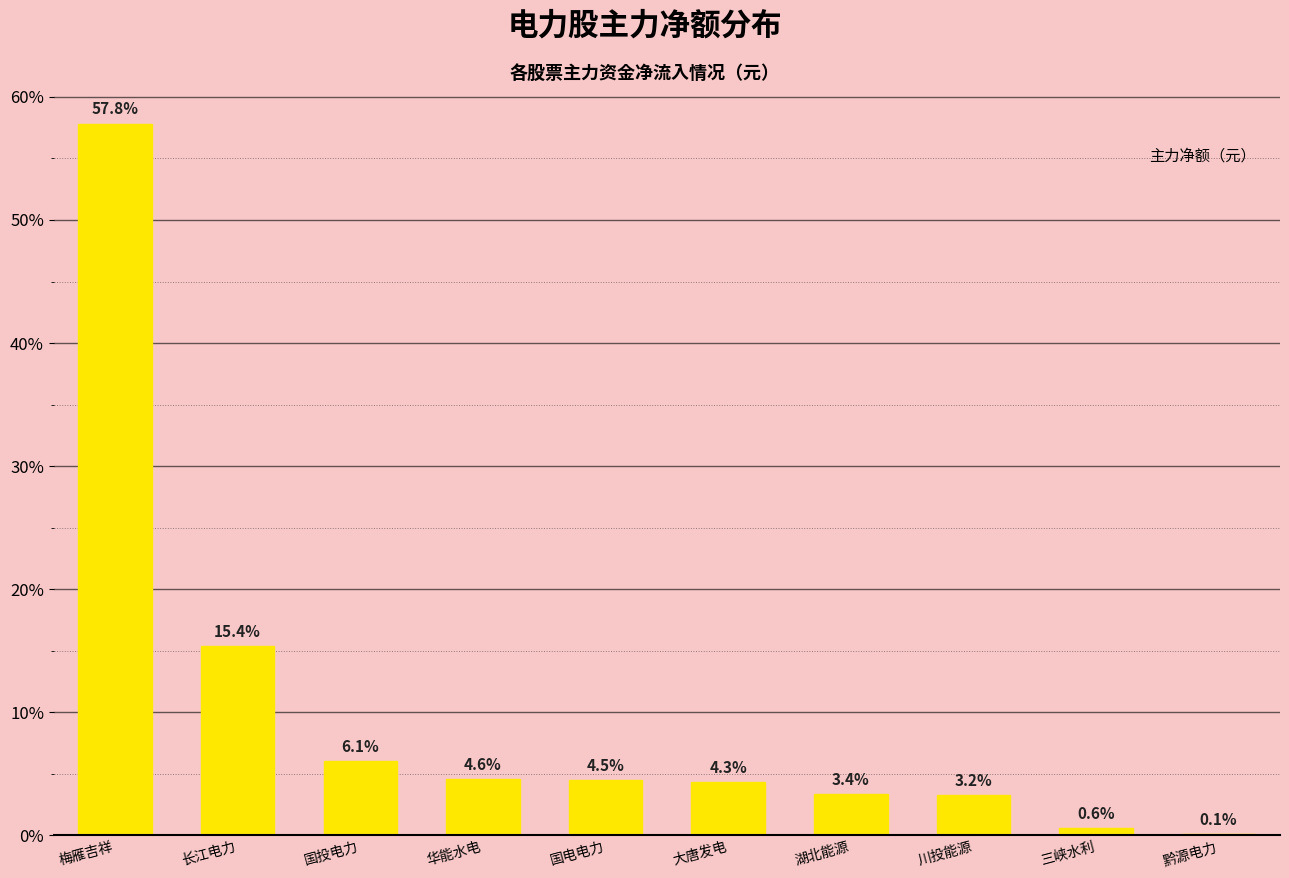

Reading left to right, what are all the values shown in this chart?

梅雁吉祥=57.8	长江电力=15.4	国投电力=6.1	华能水电=4.6	国电电力=4.5	大唐发电=4.3	湖北能源=3.4	川投能源=3.2	三峡水利=0.6	黔源电力=0.1